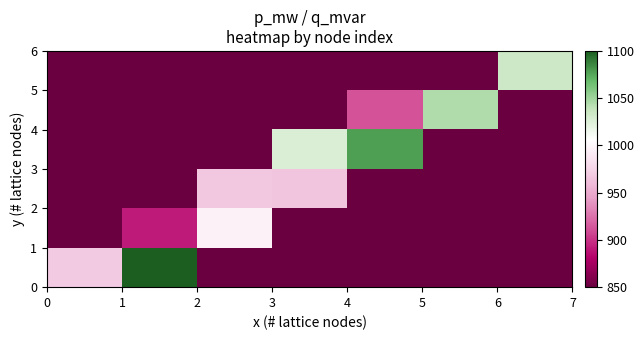

At how many categories does at least one series exceed 1076?

2